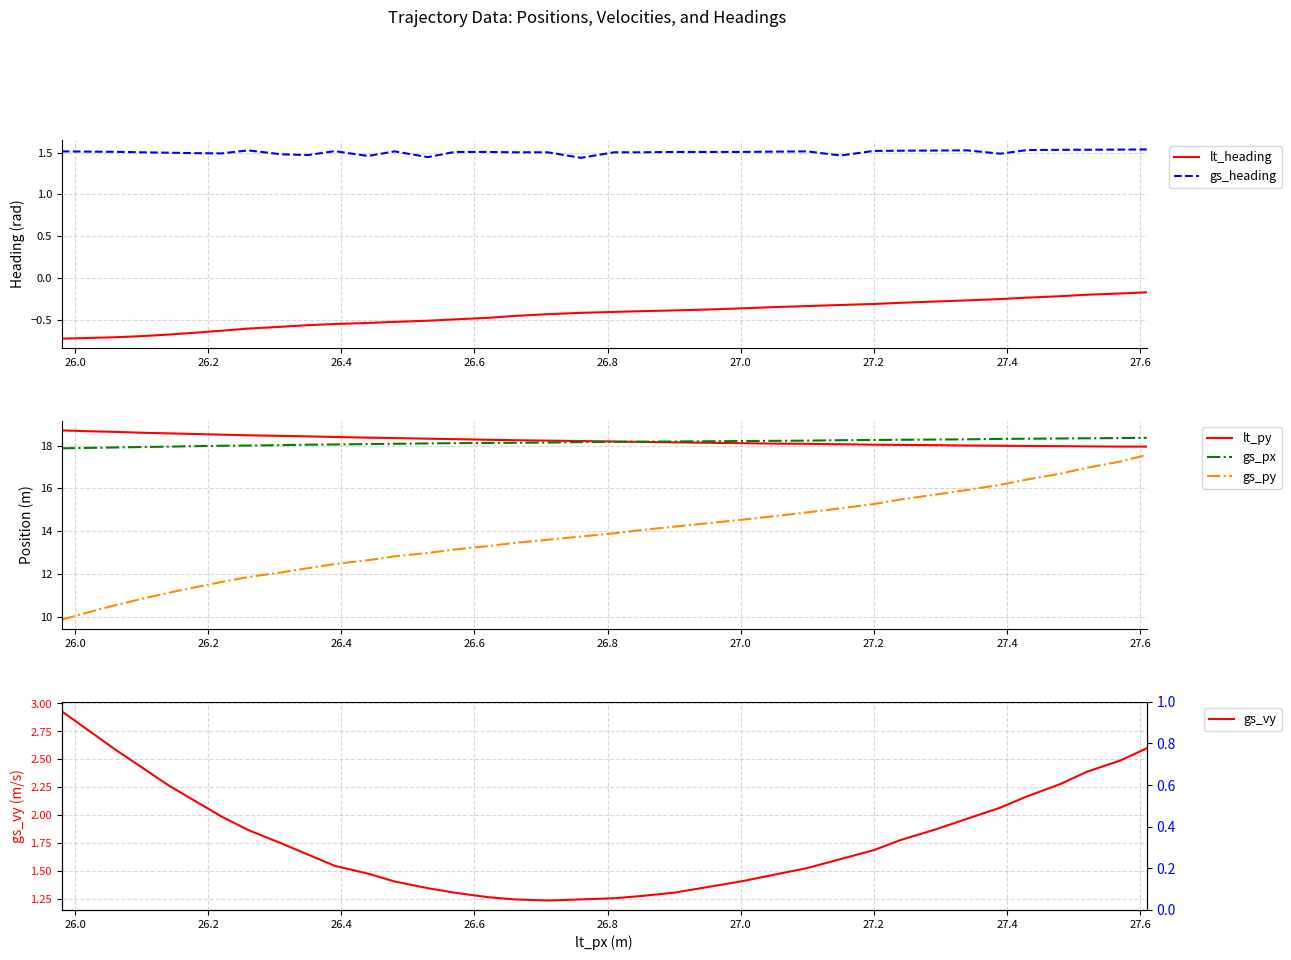

What is the maximum value for gs_px?

18.4